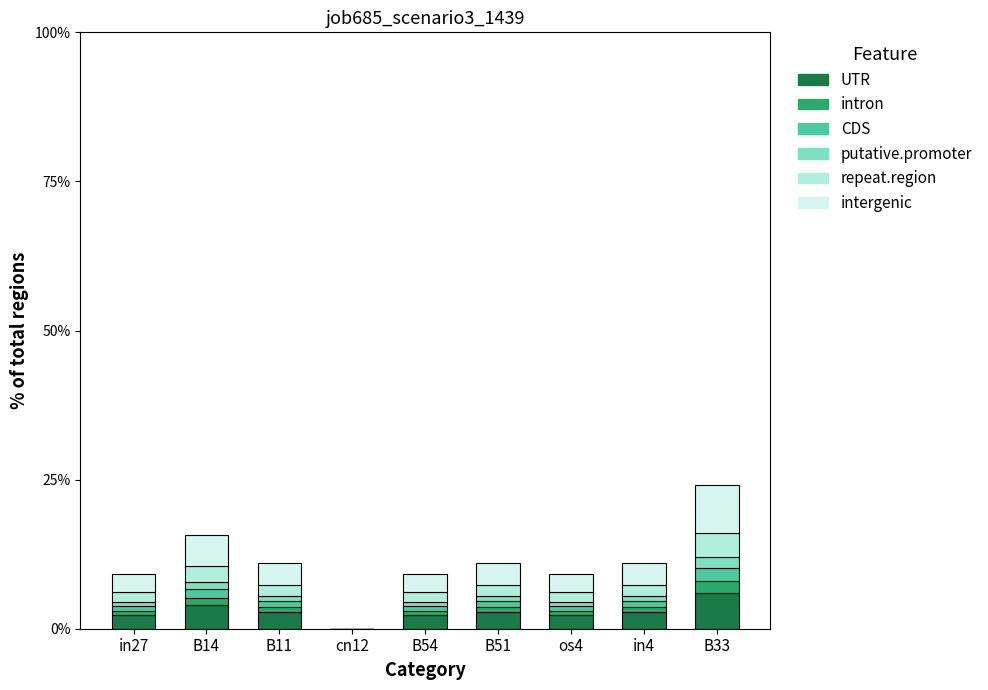

At how many categories does at least one series exceed 0?

8